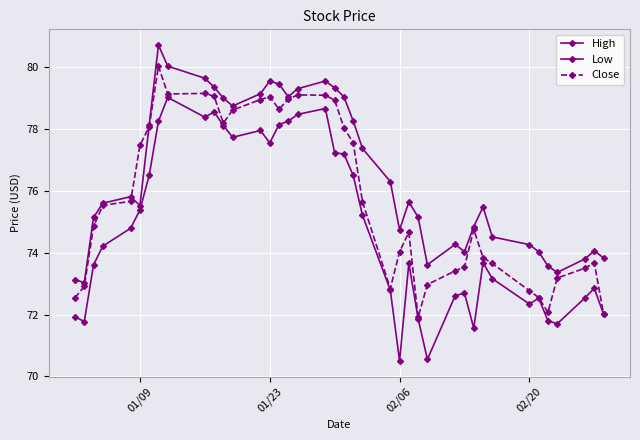

In Low, how many points are higher than both neighbors (excluding endpoints)?

9